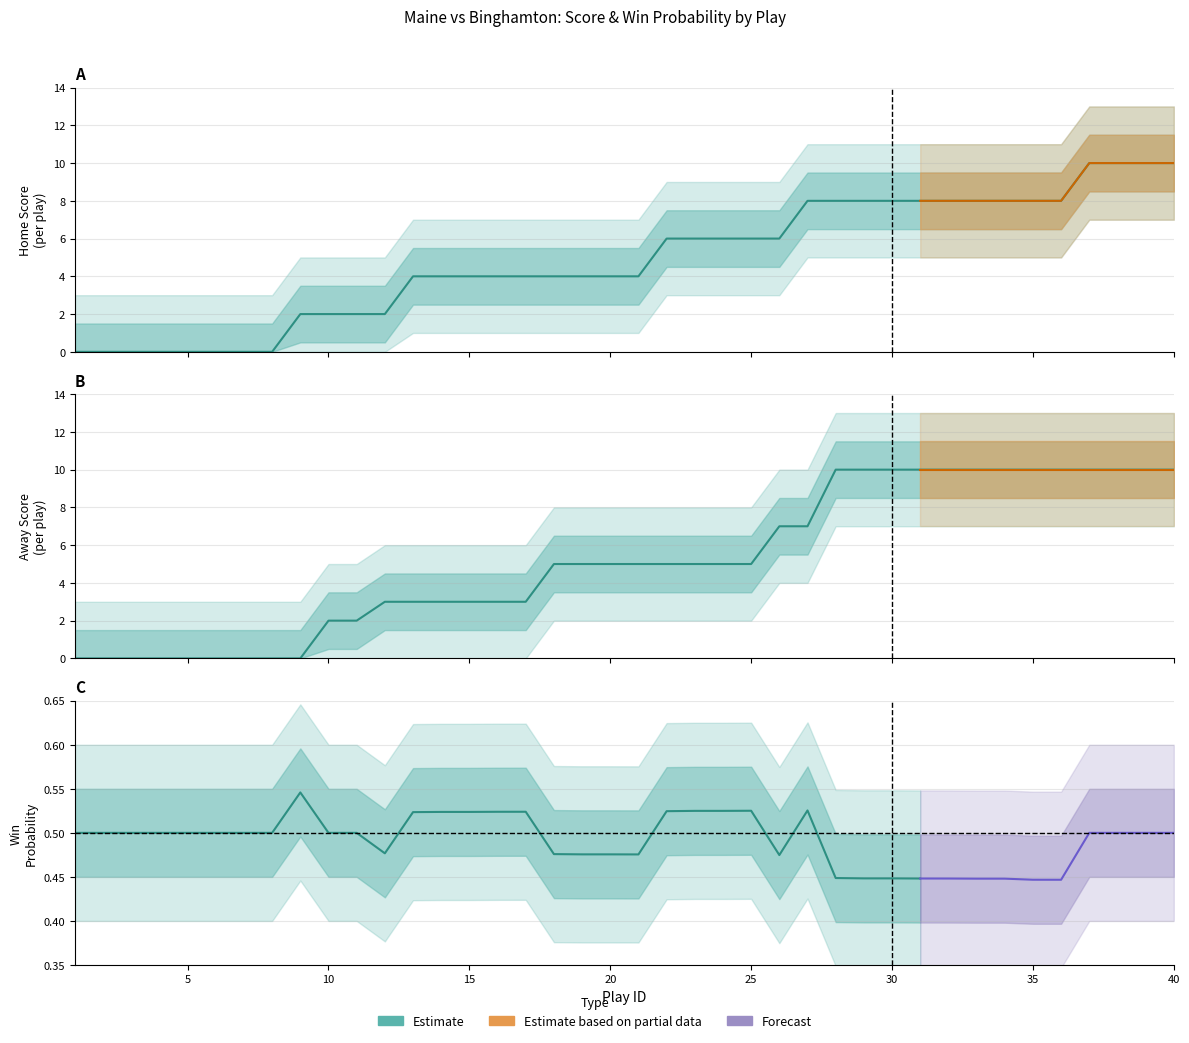

Which category has the lowest value across all series?

1